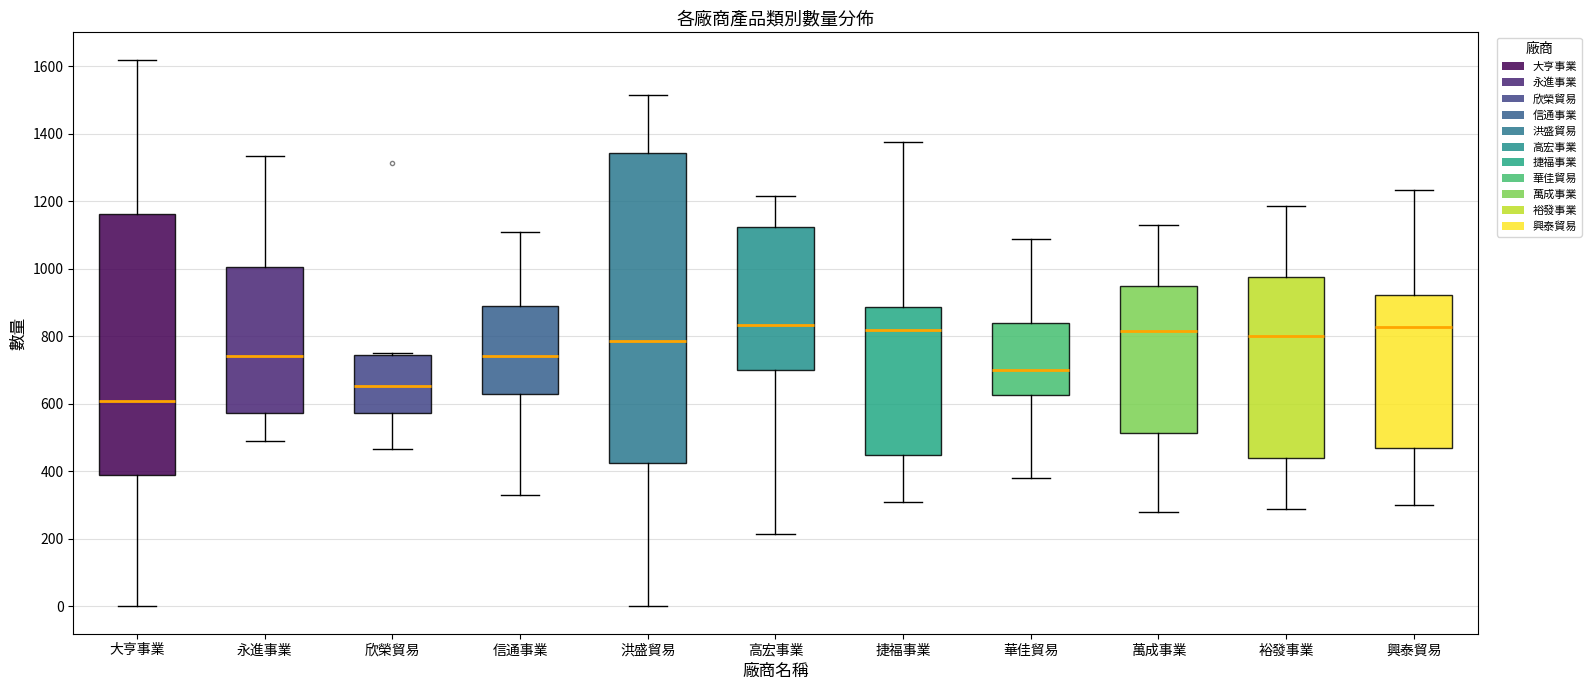

Which box is the tallest, from its lower edge to its upper edge?

洪盛貿易